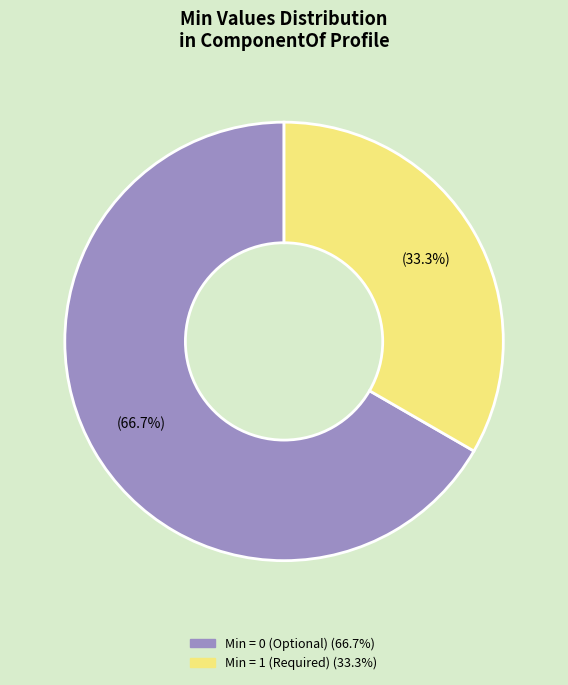

Is there a majority slice in this chart?

Yes